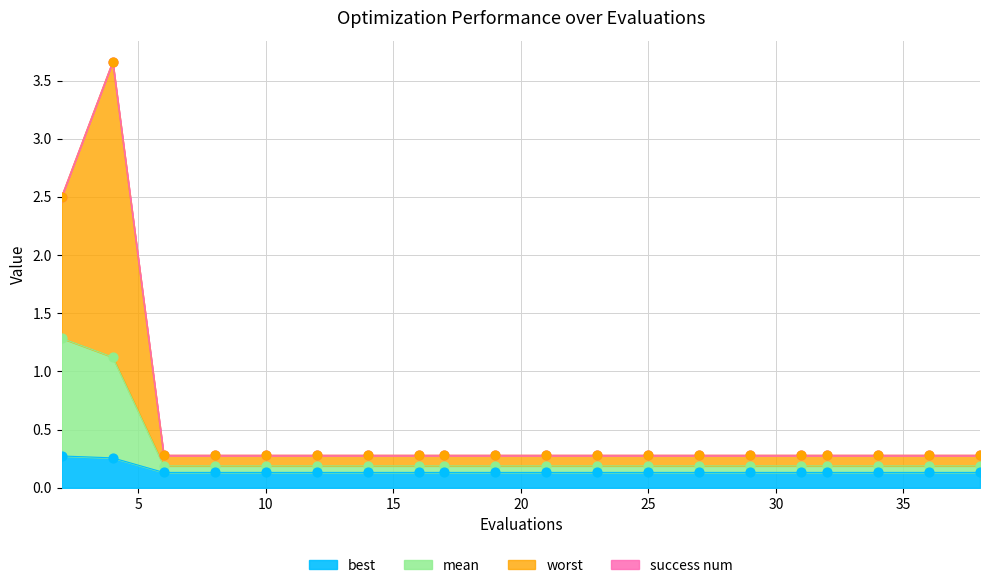

At which category is the sum across all series the highest?

4